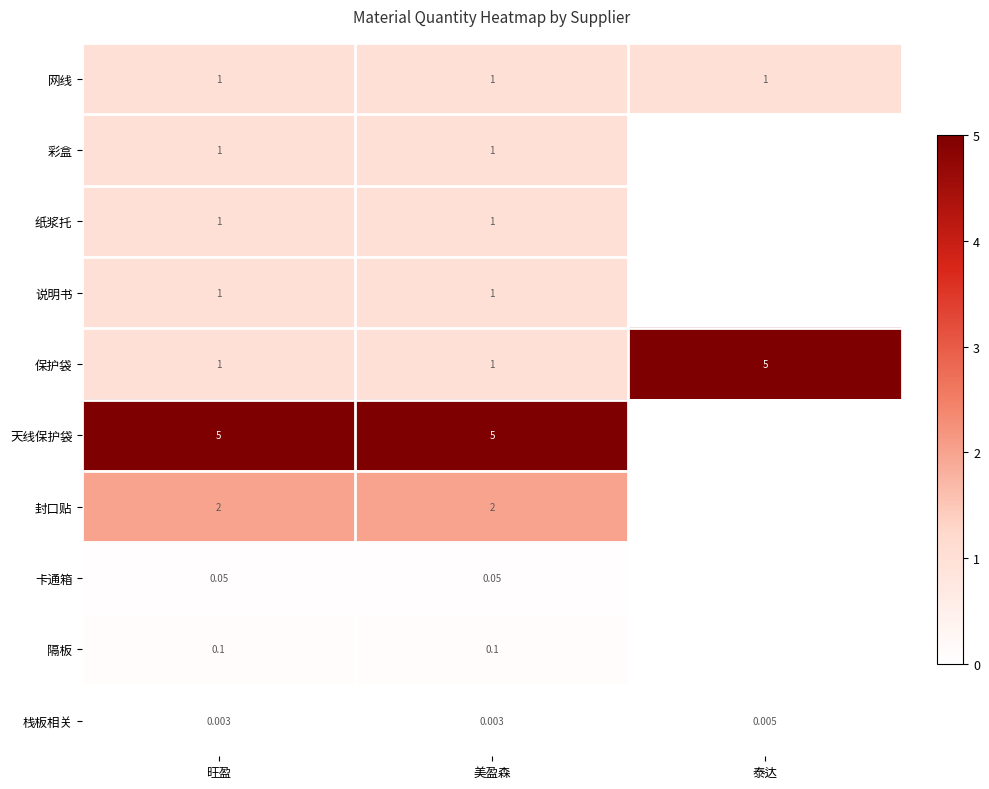

What is the maximum value shown in the chart?

5.0